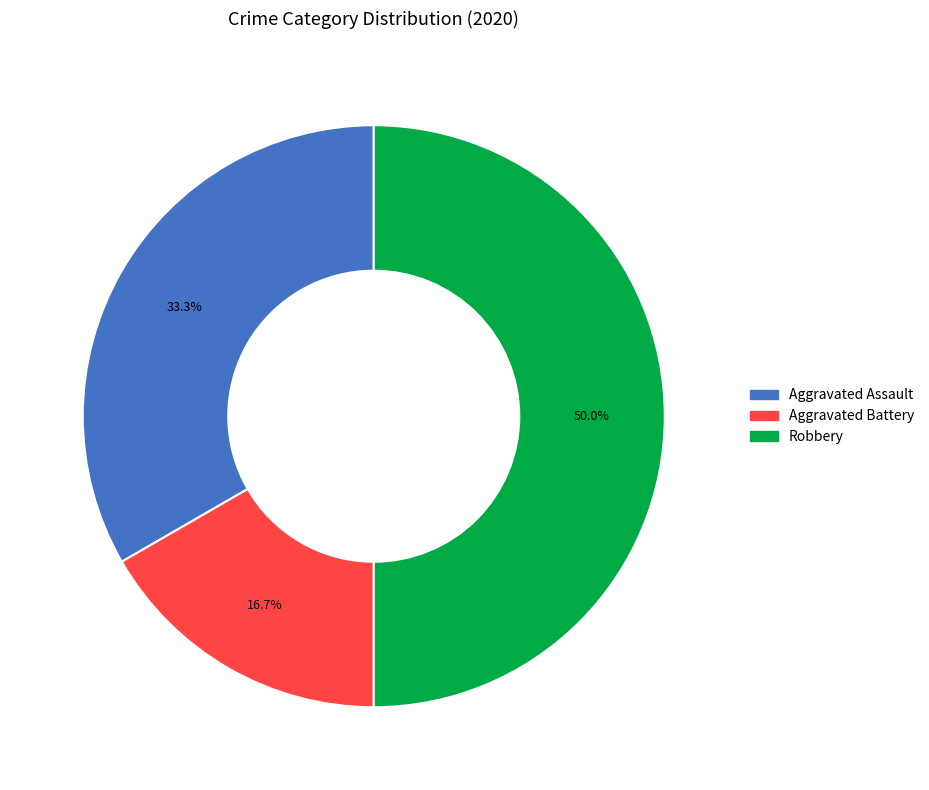

Which has a higher value, Aggravated Assault or Robbery?

Robbery